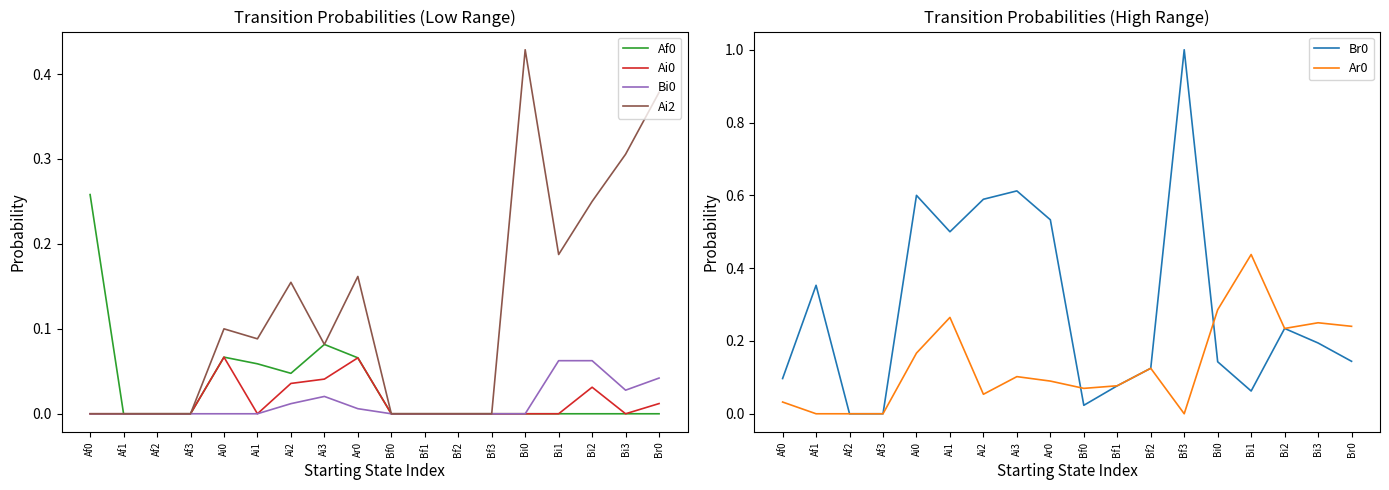

What position from the right is Bf2?

7